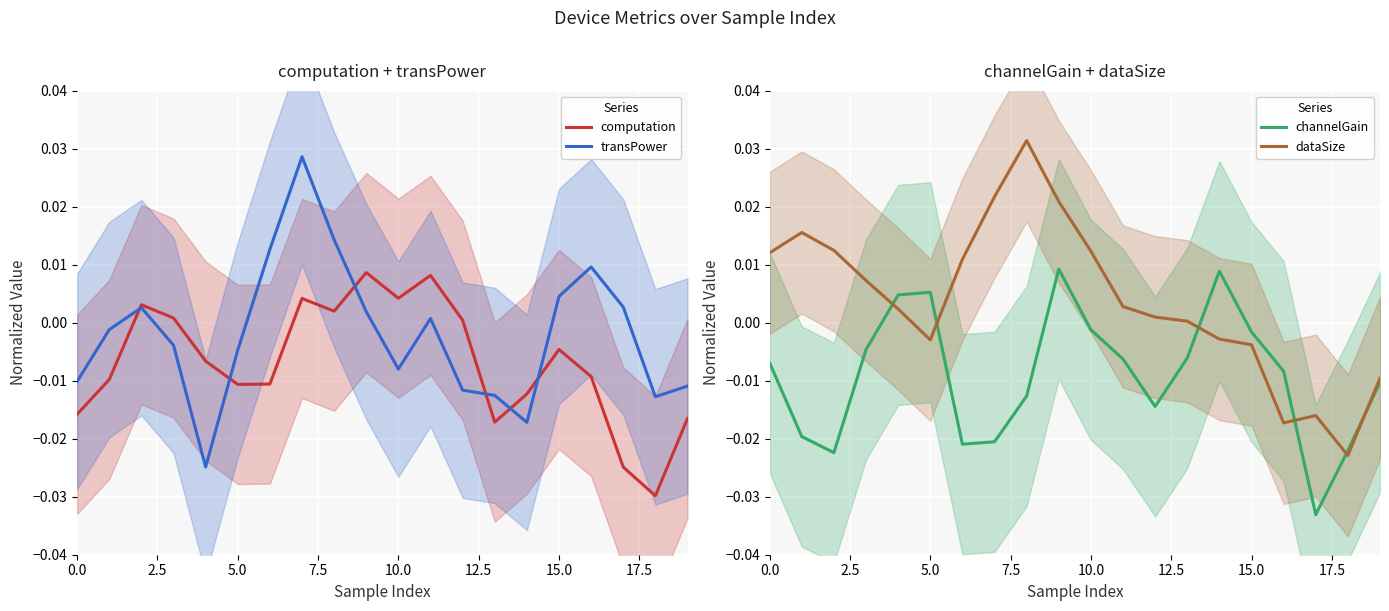

How many positive values does the channelGain series have?

4